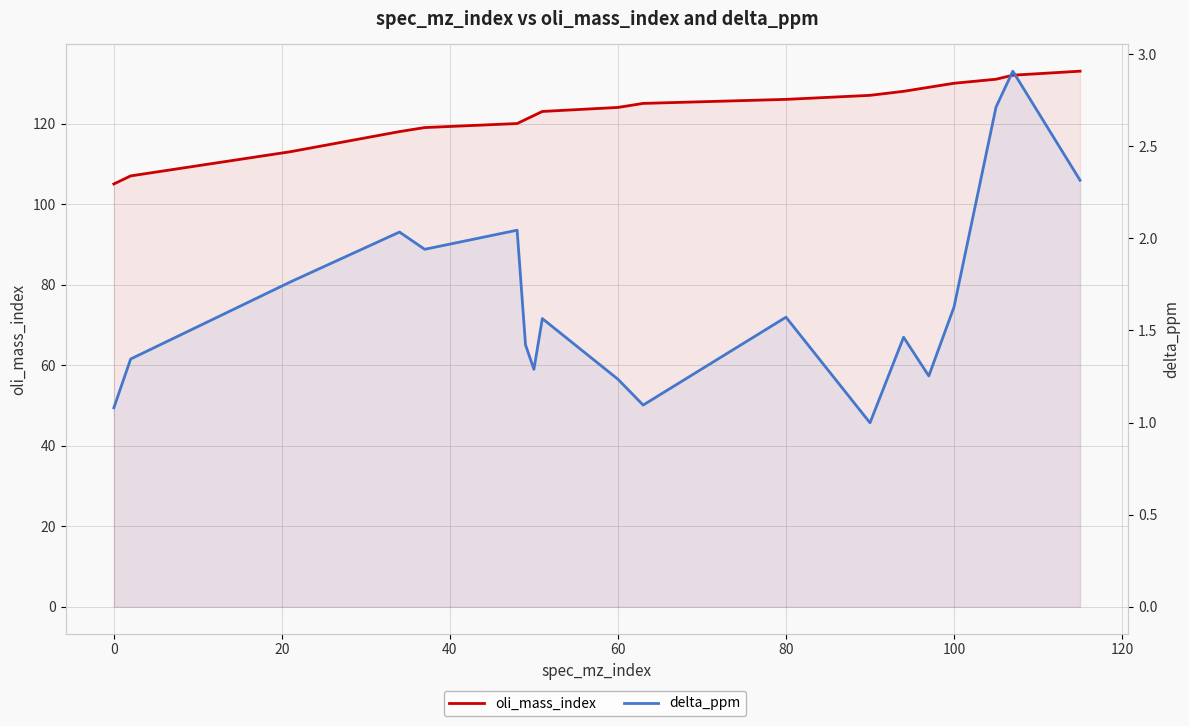

Does the chart have visible grid lines?

Yes